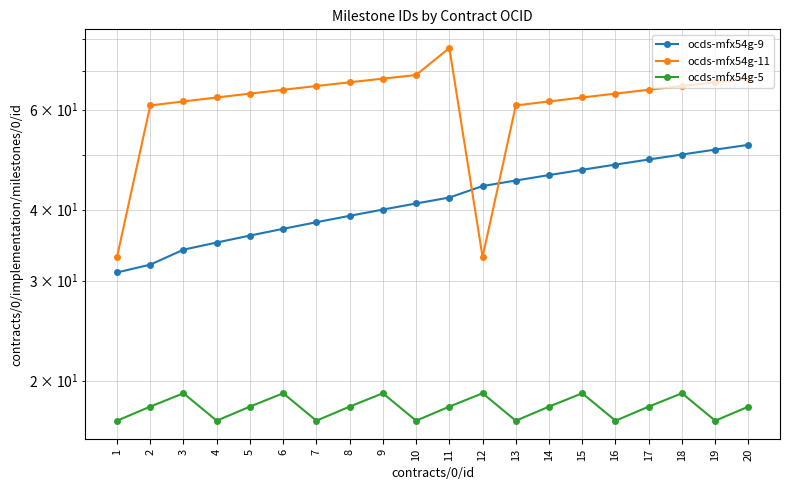

How many distinct data groups are displayed?

3